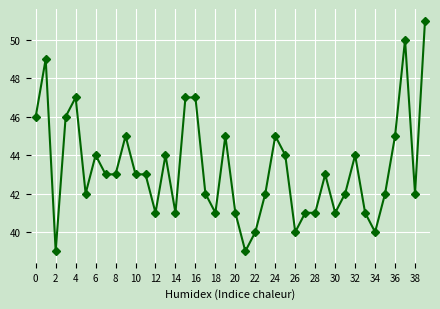

True or false: the data has more than 2 interior local peaks.

True